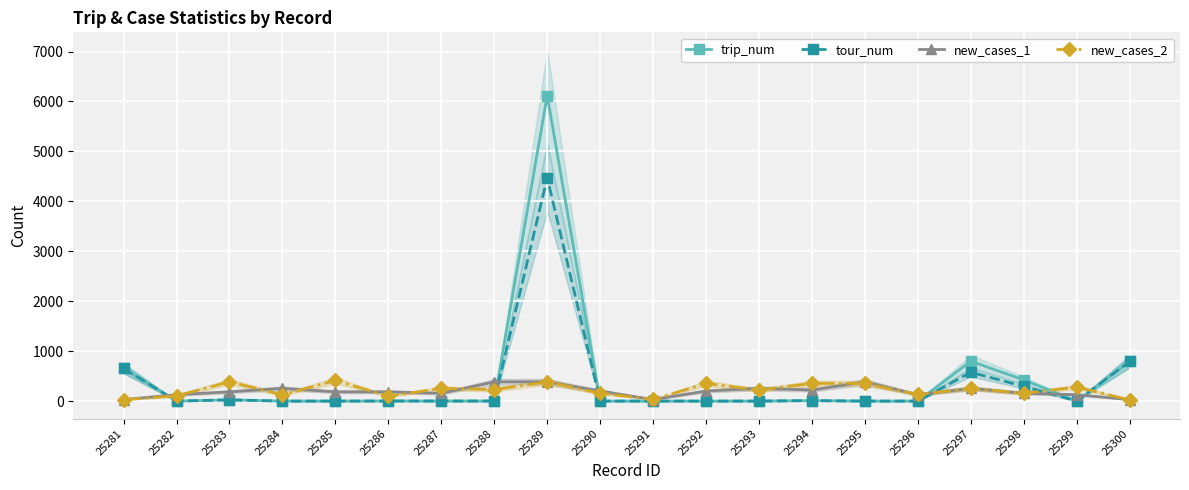

Between 25283 and 25288, which is larger?

25283